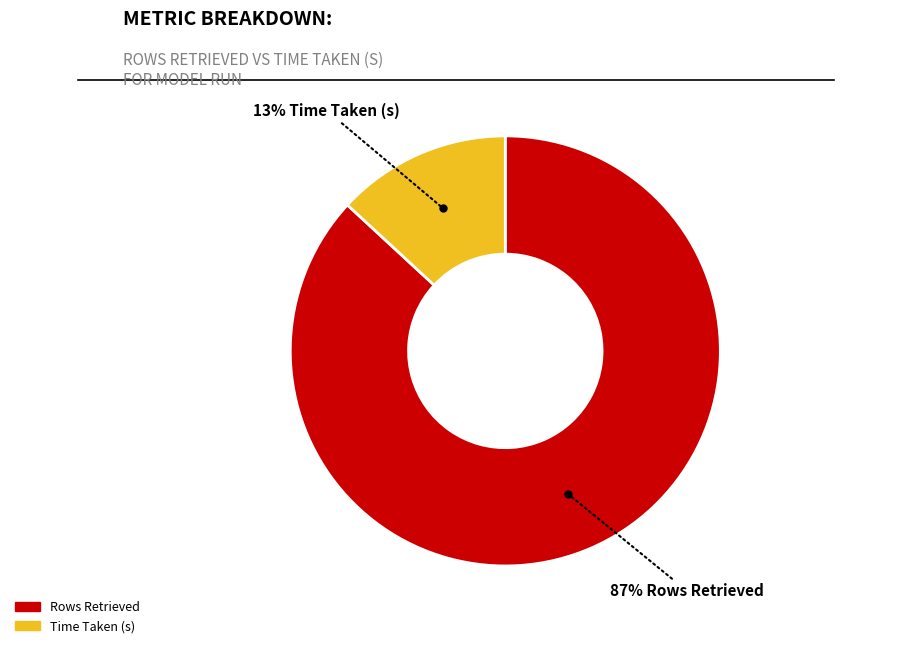

To the nearest percent, what is the difference between the largest and smallest slice percentages?

74%